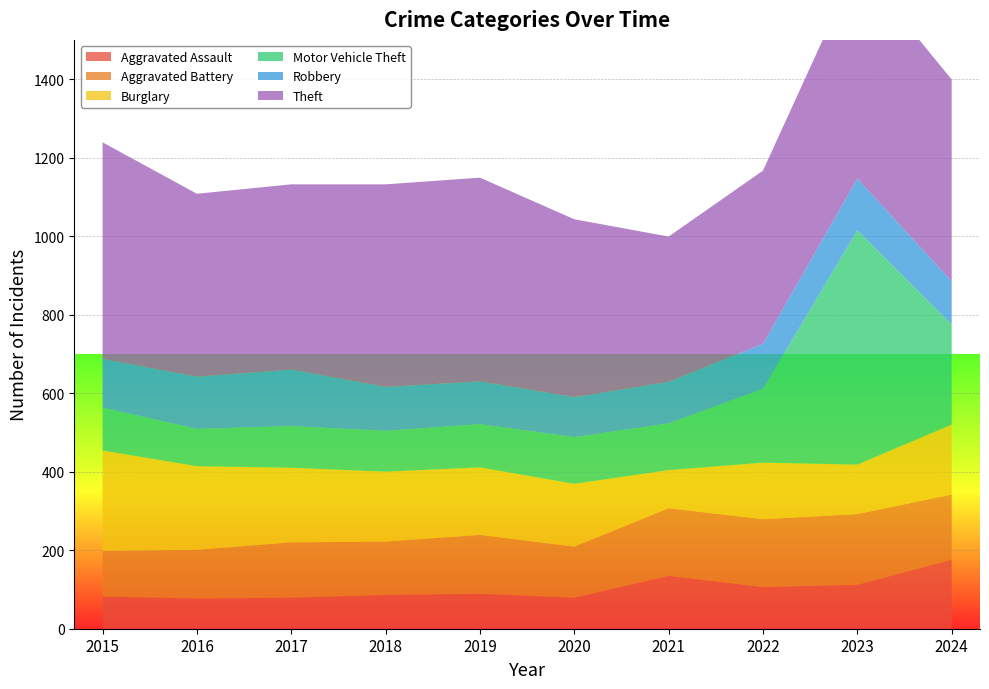

Reading left to right, what are all the values shown in this chart?

Aggravated Assault: 2015=82	2016=77	2017=79	2018=86	2019=89	2020=79	2021=135	2022=106	2023=112	2024=176
Aggravated Battery: 2015=116	2016=124	2017=141	2018=136	2019=150	2020=130	2021=172	2022=173	2023=180	2024=166
Burglary: 2015=256	2016=213	2017=190	2018=178	2019=172	2020=160	2021=97	2022=144	2023=126	2024=178
Motor Vehicle Theft: 2015=109	2016=95	2017=106	2018=104	2019=110	2020=119	2021=119	2022=188	2023=597	2024=255
Robbery: 2015=124	2016=133	2017=144	2018=112	2019=109	2020=102	2021=106	2022=115	2023=132	2024=110
Theft: 2015=552	2016=466	2017=472	2018=516	2019=519	2020=453	2021=370	2022=441	2023=546	2024=514